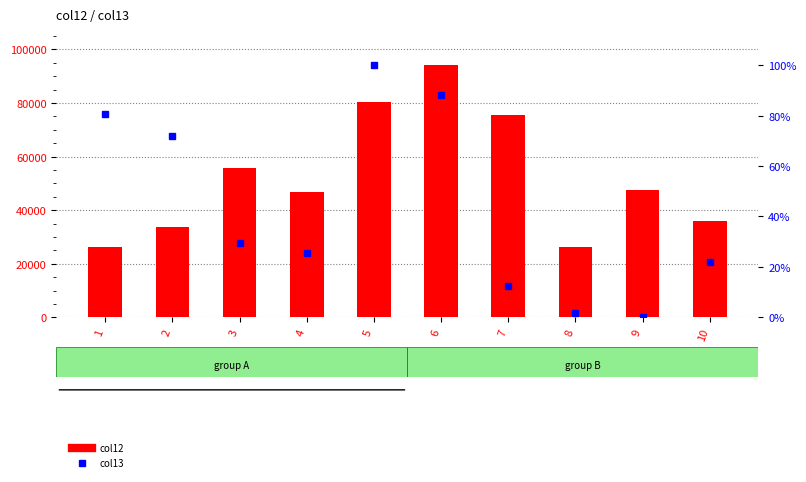

Reading left to right, list all the values displayed in this chart.

col12: 1=26350.0	2=33691.0	3=55831.0	4=46849.0	5=80420.0	6=94134.0	7=75524.0	8=26094.0	9=47512.0	10=35934.0
col13: 1=80.5	2=72.0	3=29.4	4=25.6	5=100.0	6=88.1	7=12.6	8=1.5	9=0.3	10=21.9